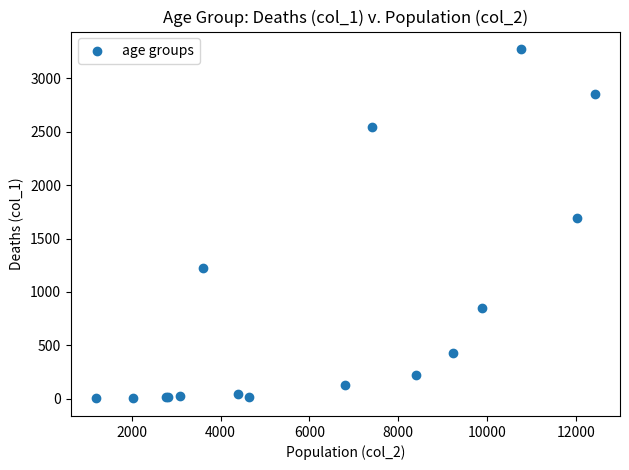

What Y value in the scatter plot is closest to 1638?

1690